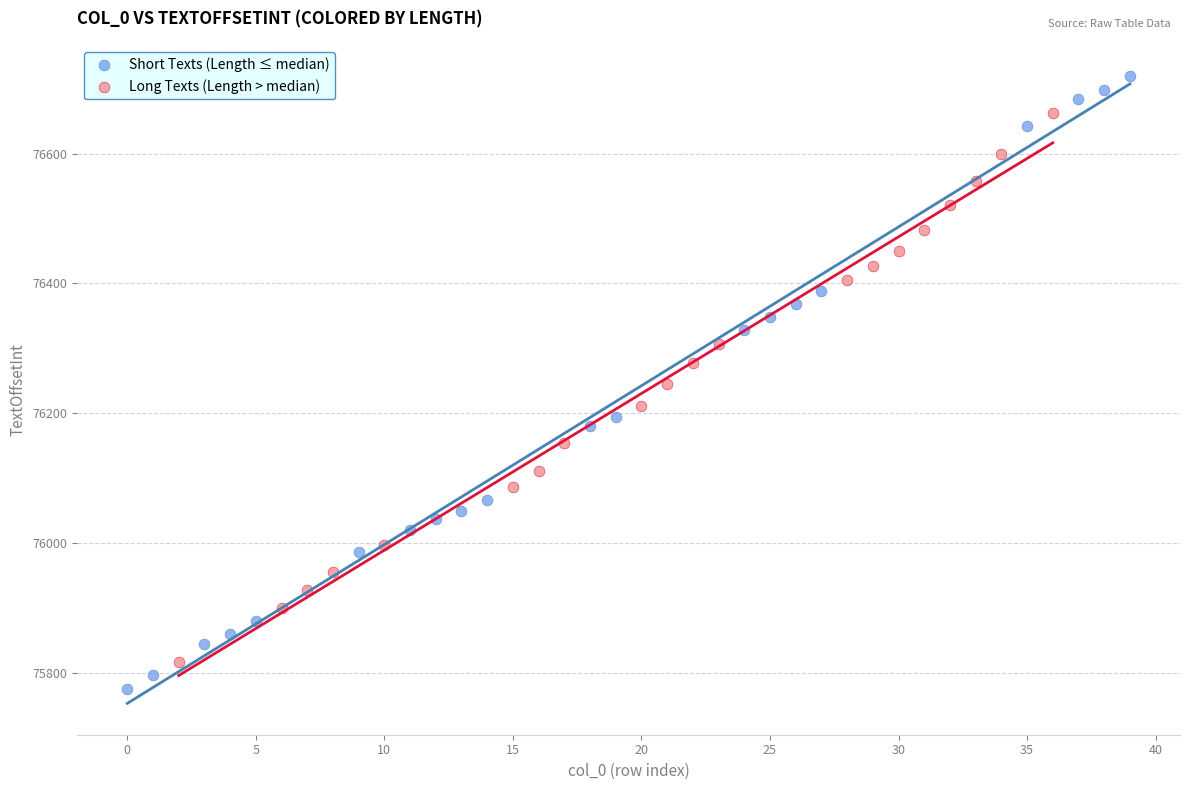

Which series has the widest spread of Y values?

Short Texts (Length ≤ median)